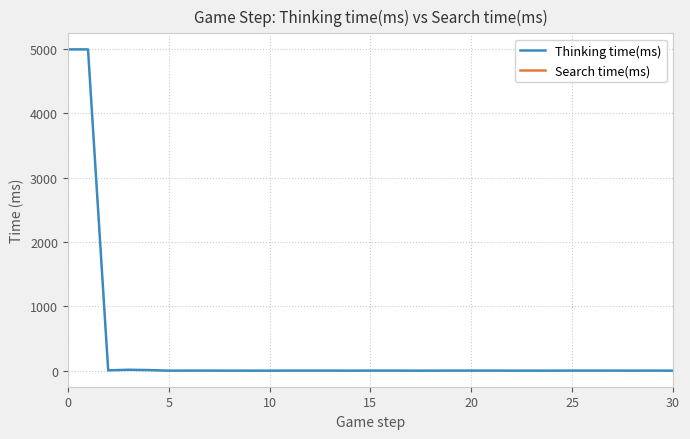

Is it true that Thinking time(ms) equals 4991 at 0?

True